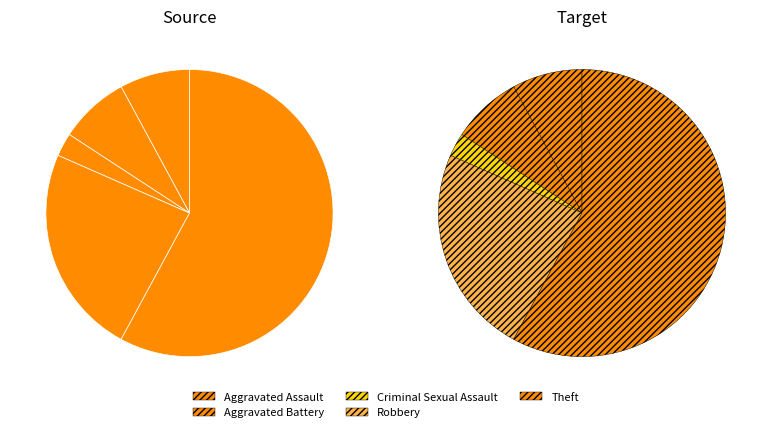

To the nearest percent, what is the difference between the largest and smallest slice percentages?

55%